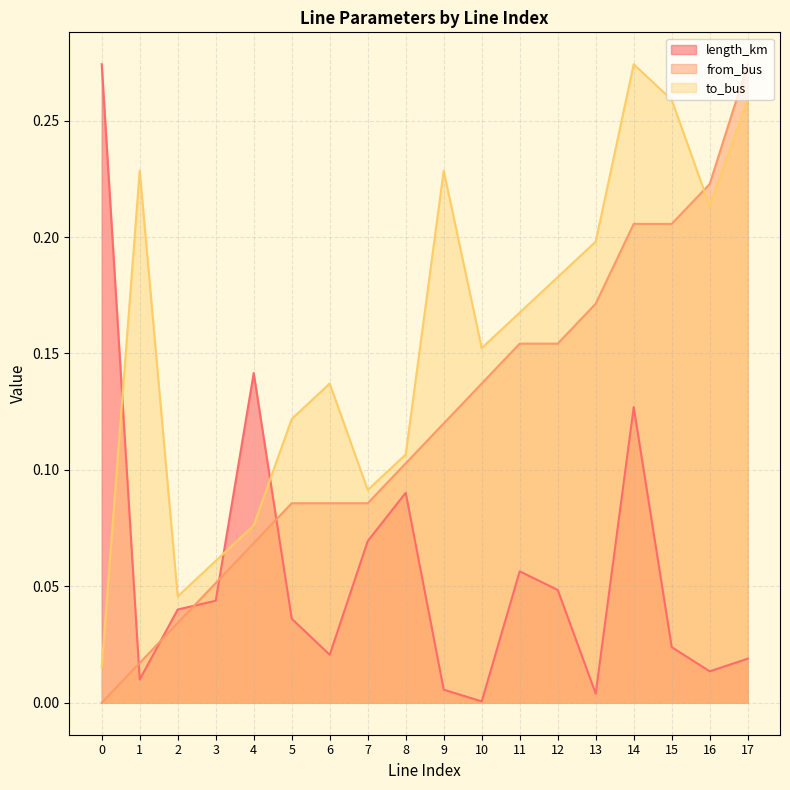

Which series changed the most between 3 and 8?

from_bus